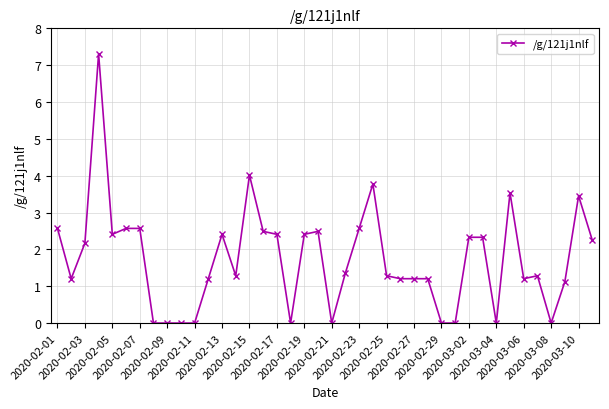

What is the value of the 15th point from the left?

4.0